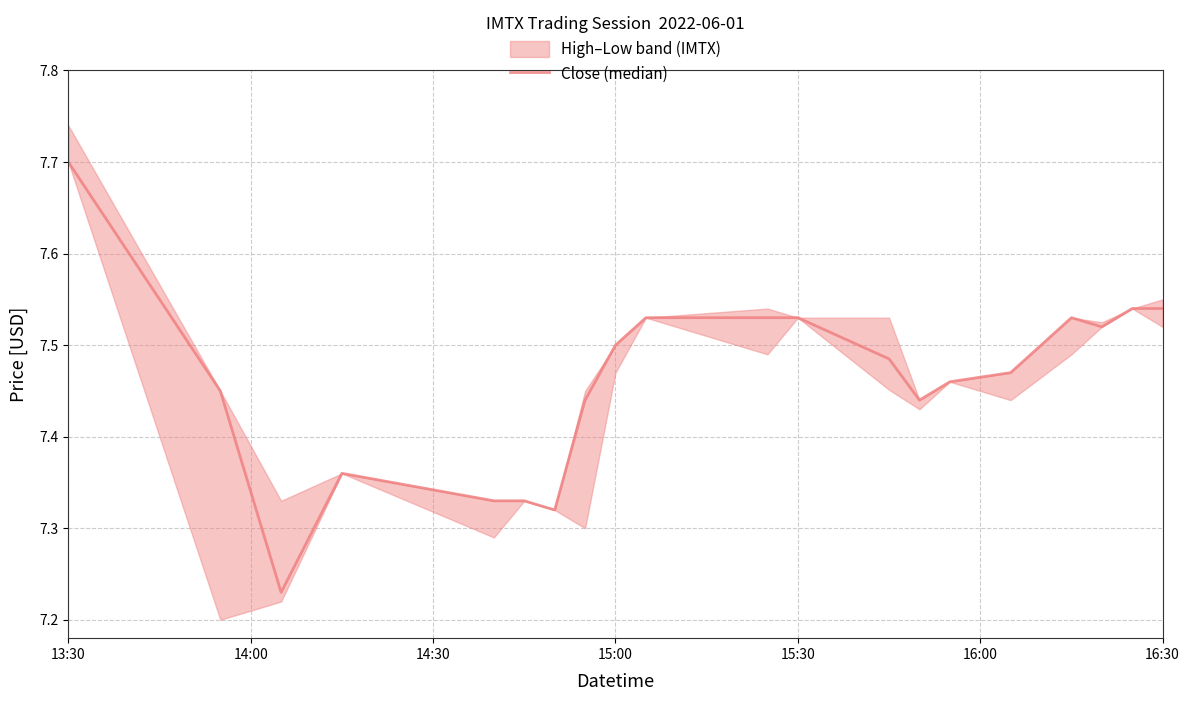

Which label corresponds to the largest value in the chart?

13:30